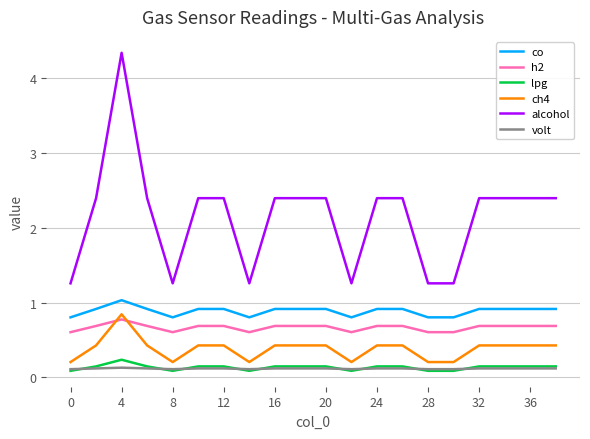

Which series has the widest spread of values?

alcohol